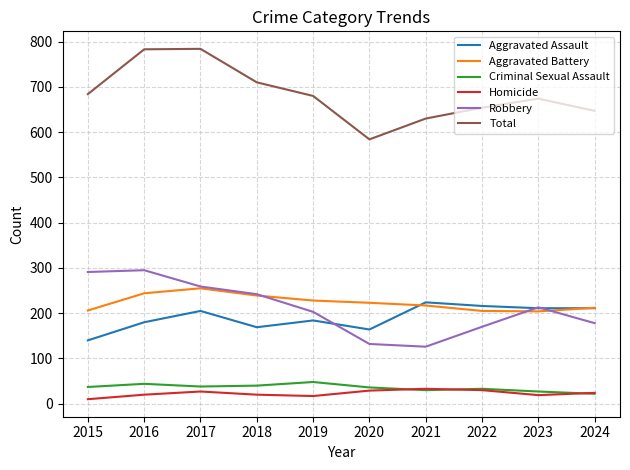

True or false: Criminal Sexual Assault and Total intersect in this chart.

False